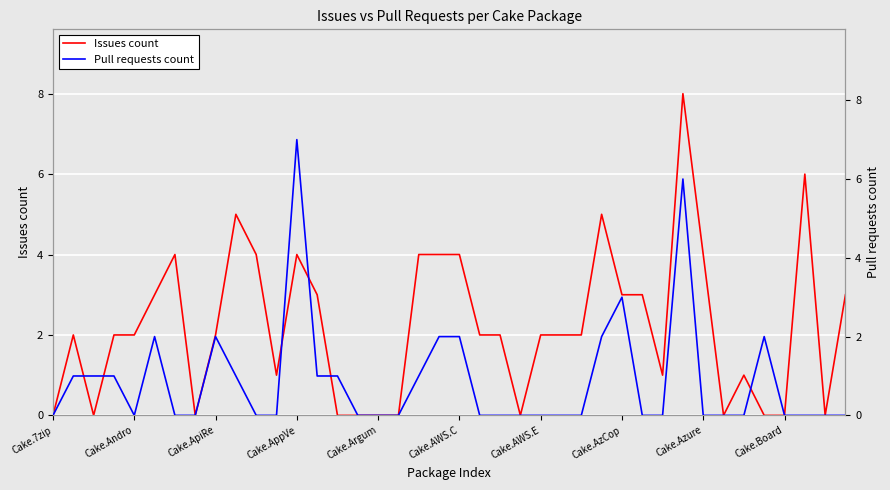

Rank the series by their average value, from highest to lowest.

Issues count, Pull requests count